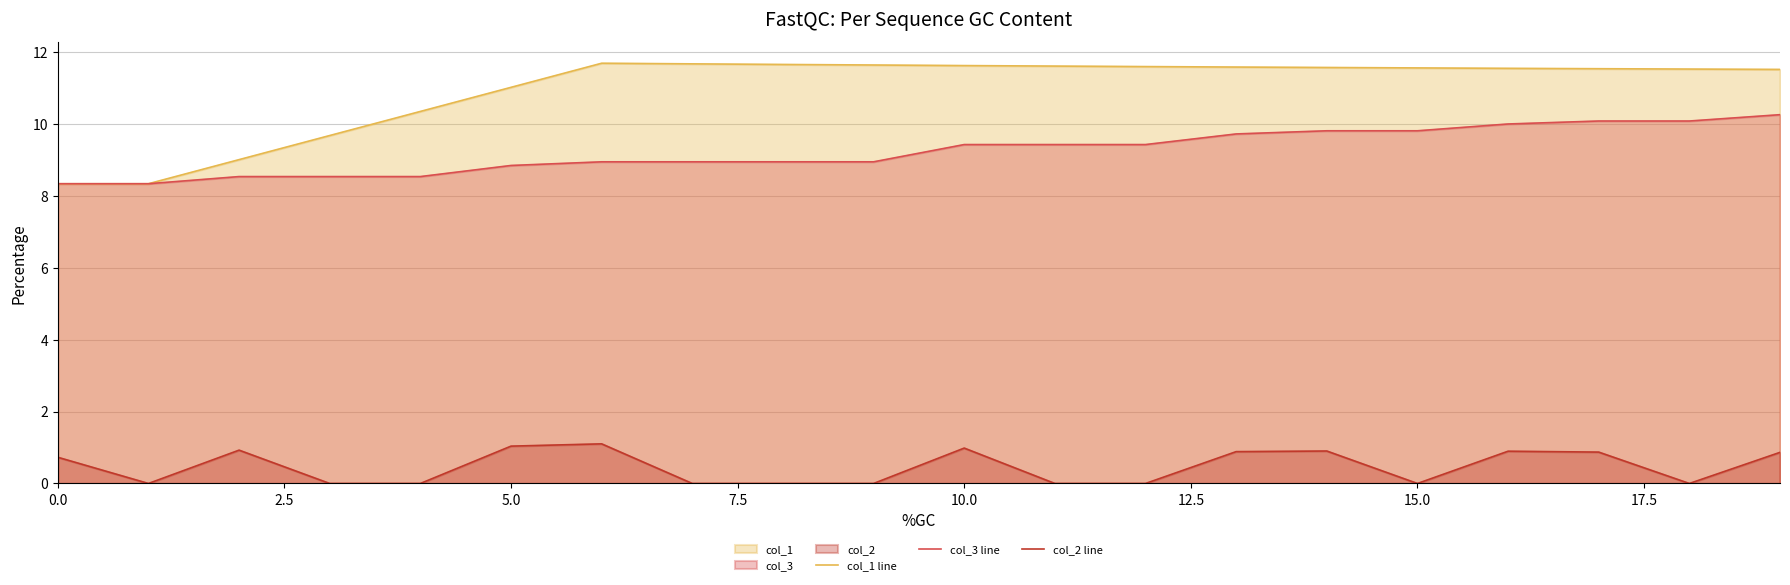

What is the greatest value displayed?

11.7